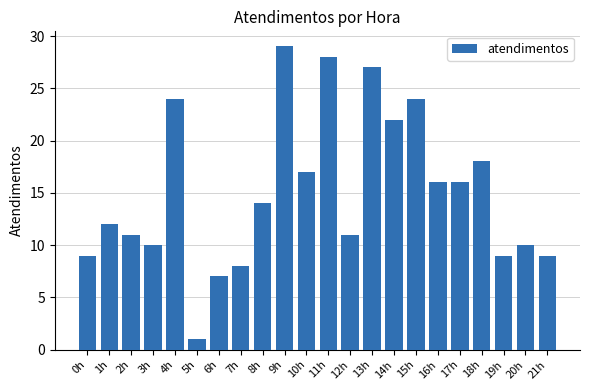

How many bars are there in total?

22